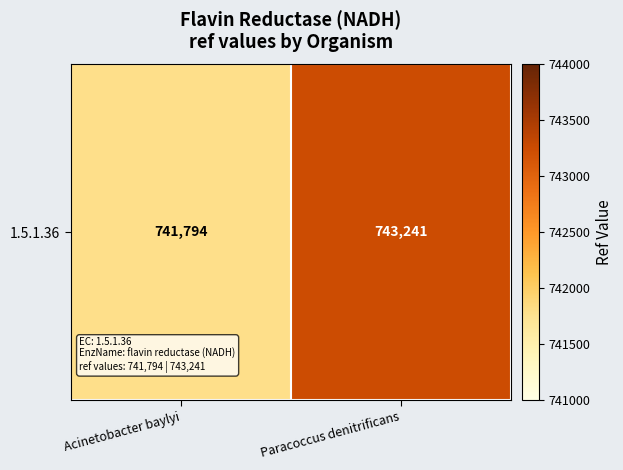

The chart shows a value of 1315955 at Acinetobacter baylyi. True or false?

False